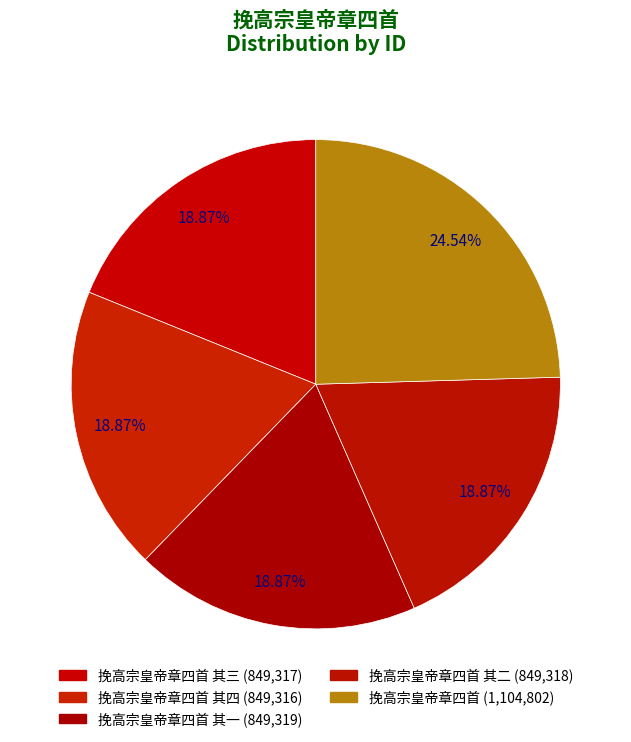

To the nearest percent, what is the average slice percentage?

20%